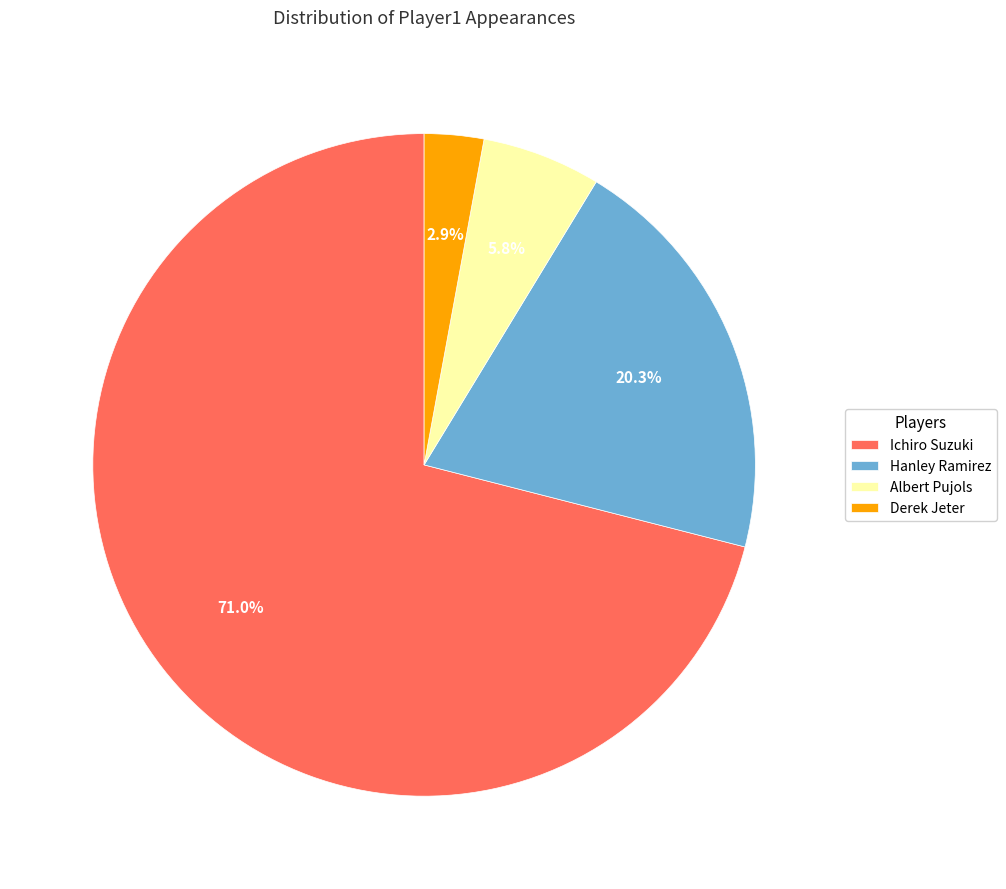

What portion of the pie excludes Ichiro Suzuki?

29.0%